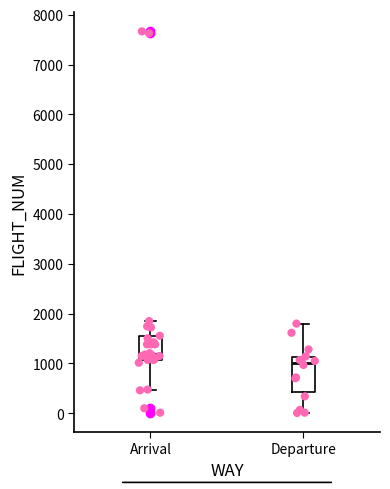

Reading left to right, transcribe this box plot: for each box, give where its median line is, the range the box spans, and where its two whiskers end, as read against the y-axis. The values are not printed on the chart, so give them approximately, as read against the axis.

Arrival: median 1200, box 1100 to 1500, whiskers 500 to 1900
Departure: median 1000, box 400 to 1100, whiskers 0 to 1800